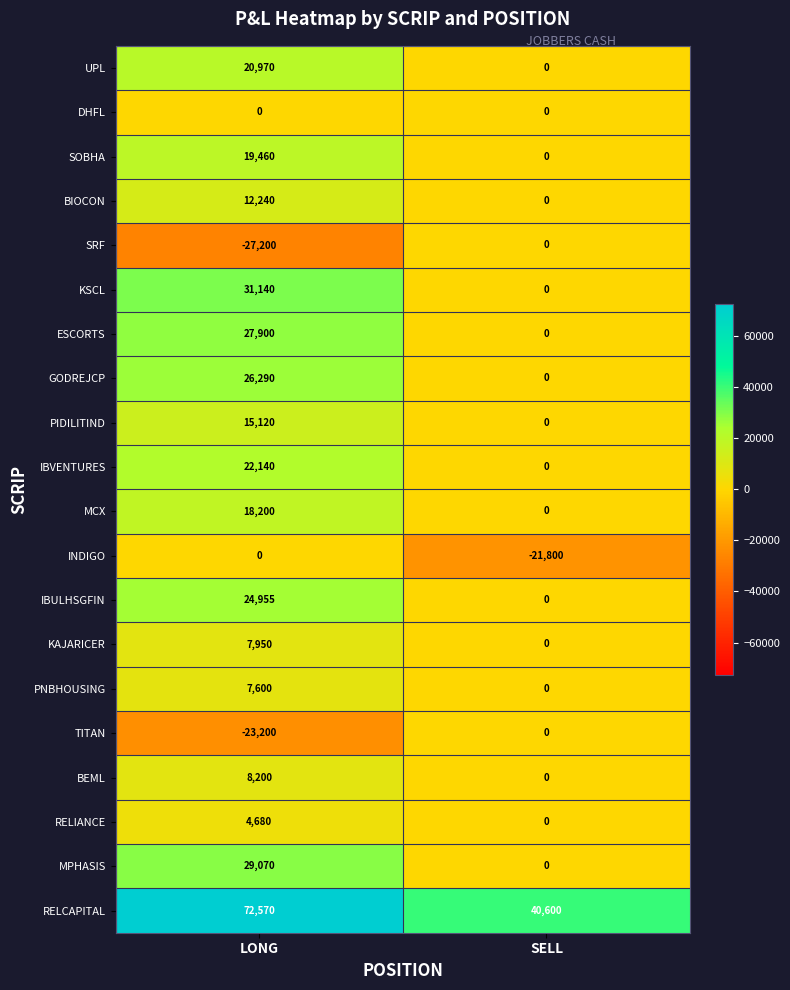

The ESCORTS series shows -16698 at SELL. True or false?

False